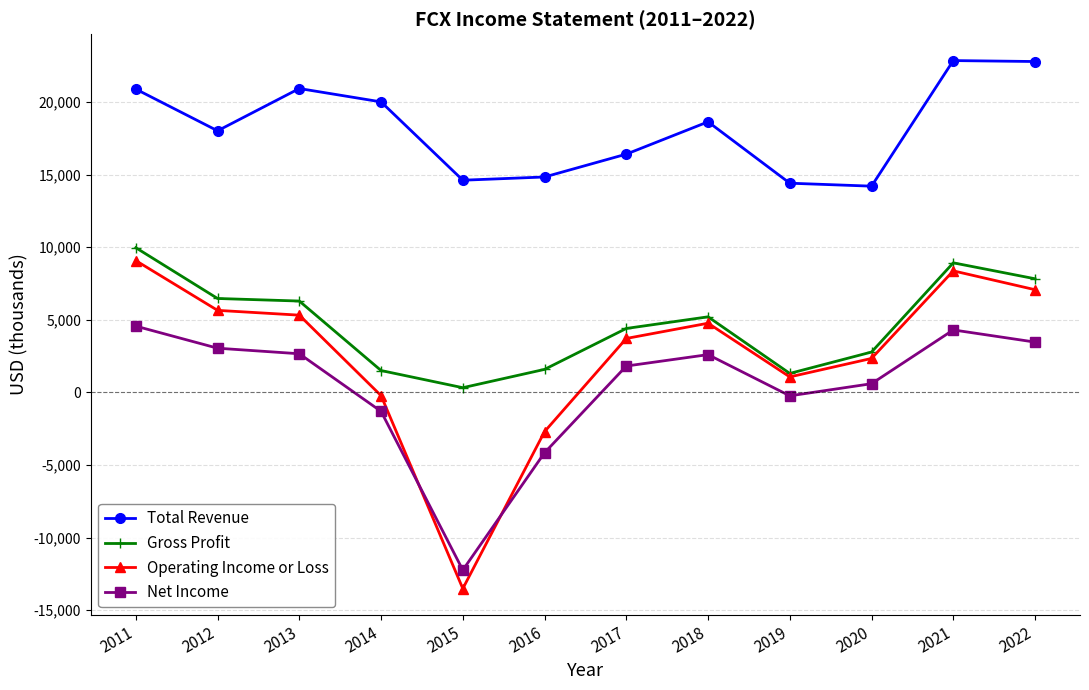

True or false: Net Income and Total Revenue intersect in this chart.

False